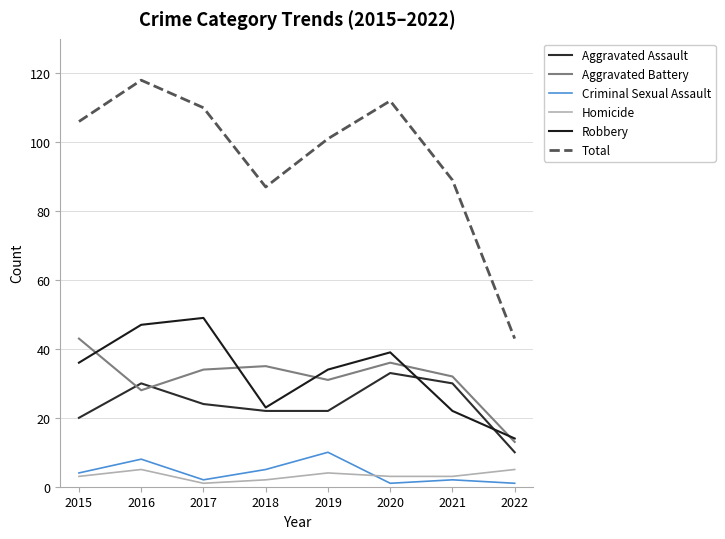

At which label does Criminal Sexual Assault first exceed 4?

2016